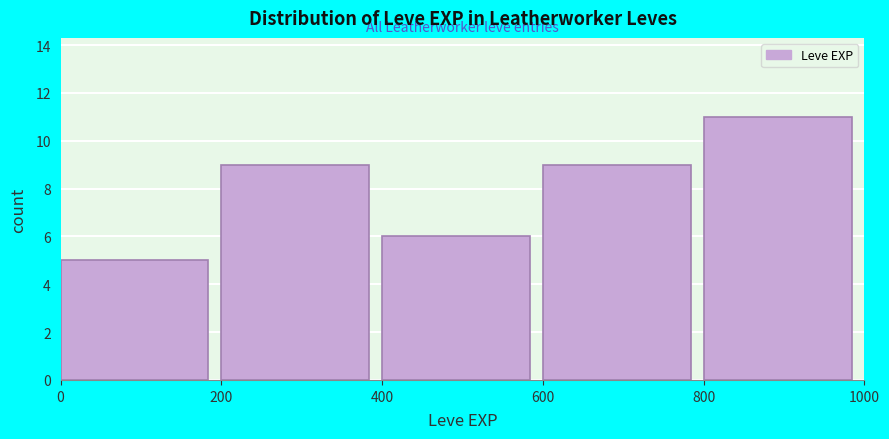

Reading left to right, list every bar in this chart as the range it spans on the x-axis followed by its height. The values are not printed on the chart, so give them approximately, as read against the axis.

0 to 200: 5
200 to 400: 9
400 to 600: 6
600 to 800: 9
800 to 1000: 11